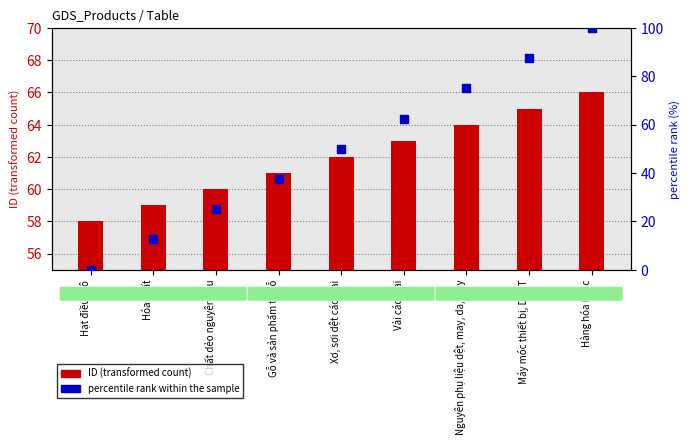

Which series contains the highest Y value?

percentile rank within the sample